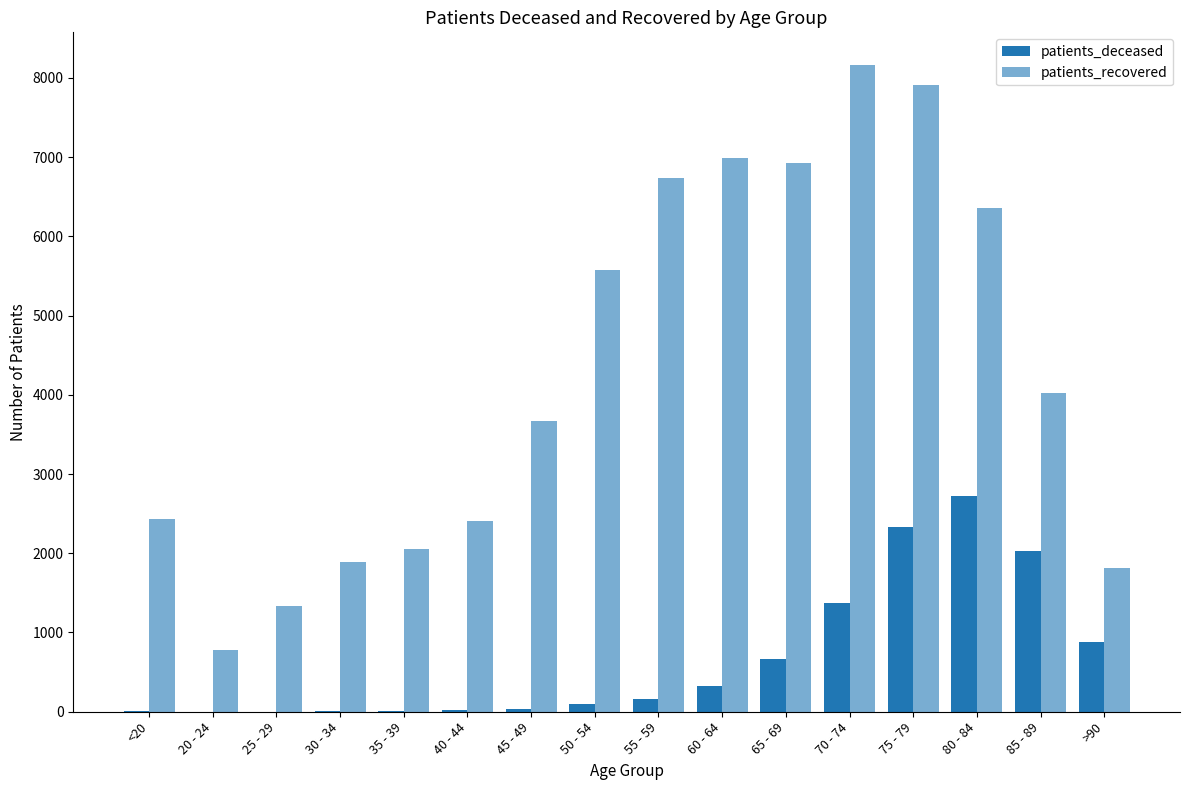

Does the chart contain stacked bars?

No